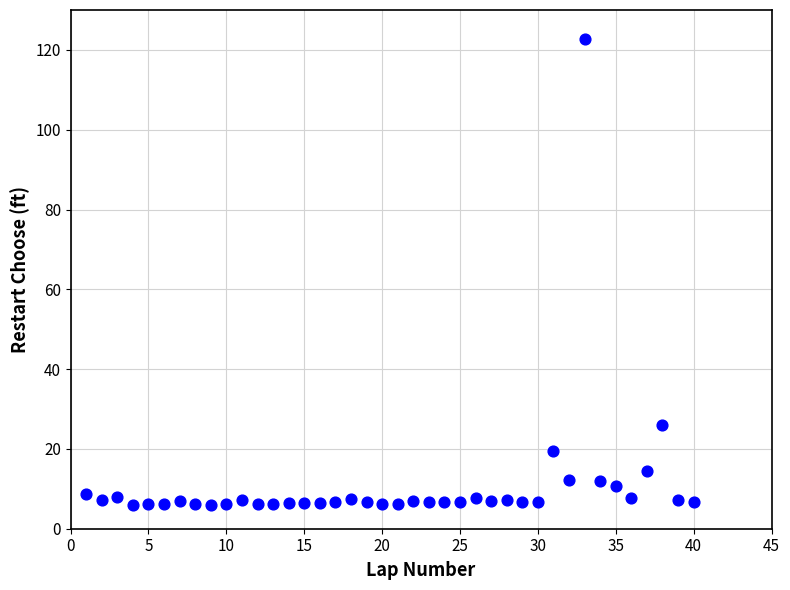

What Y value in the scatter plot is closest to 64?

26.0